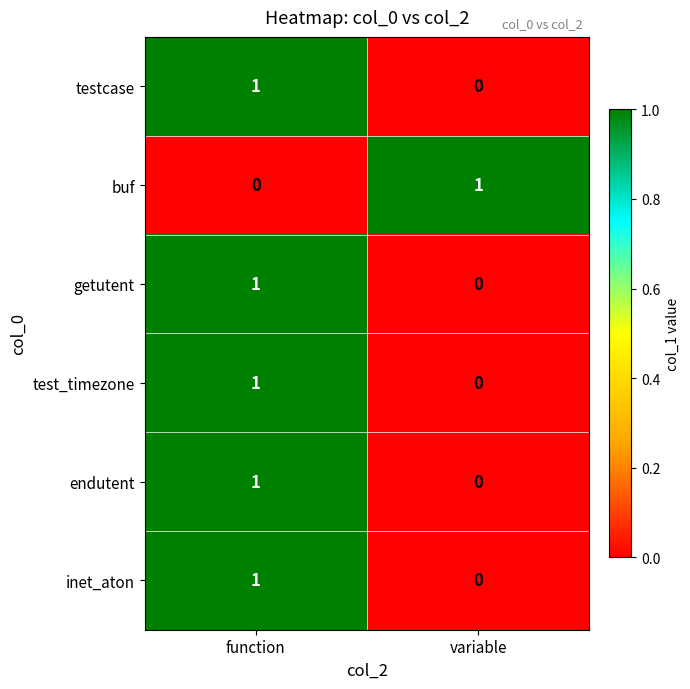

Rank the categories by inet_aton value from lowest to highest.

variable, function